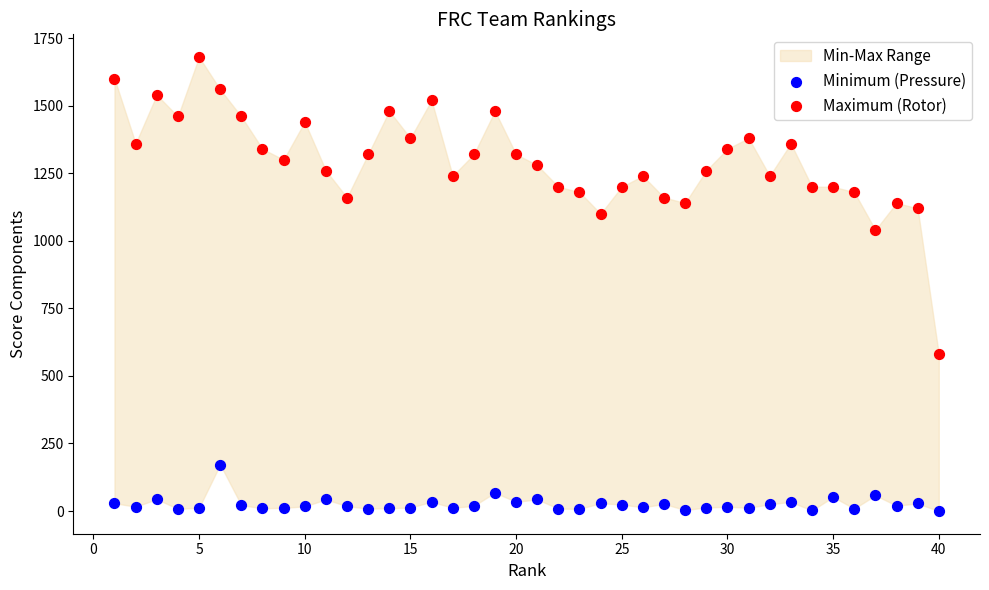

Which series contains the highest Y value?

Maximum (Rotor)